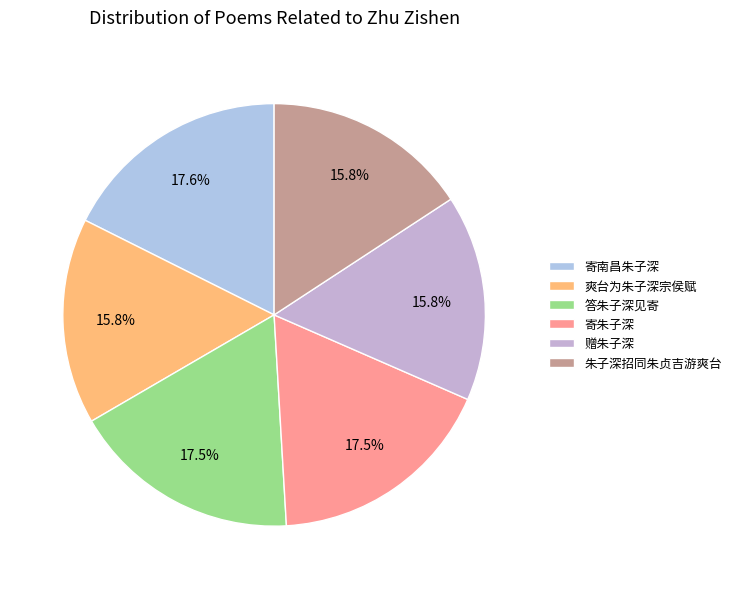

To the nearest percent, what percentage of the pie is 寄朱子深?

18%